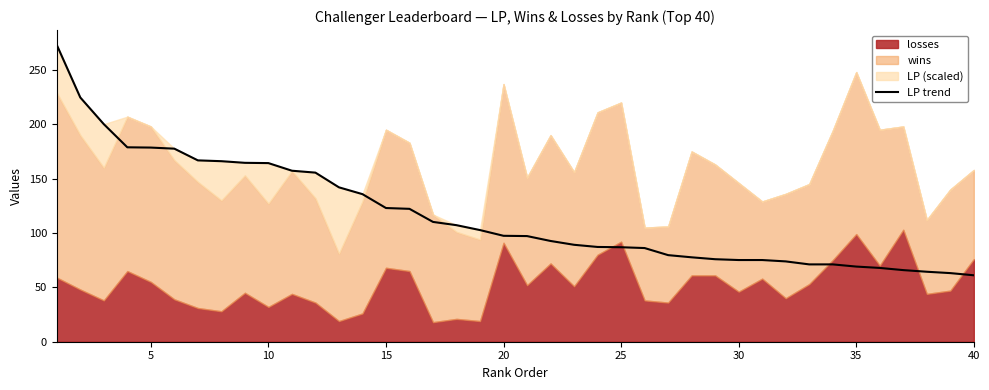

What is the maximum value for LP trend?

273.0